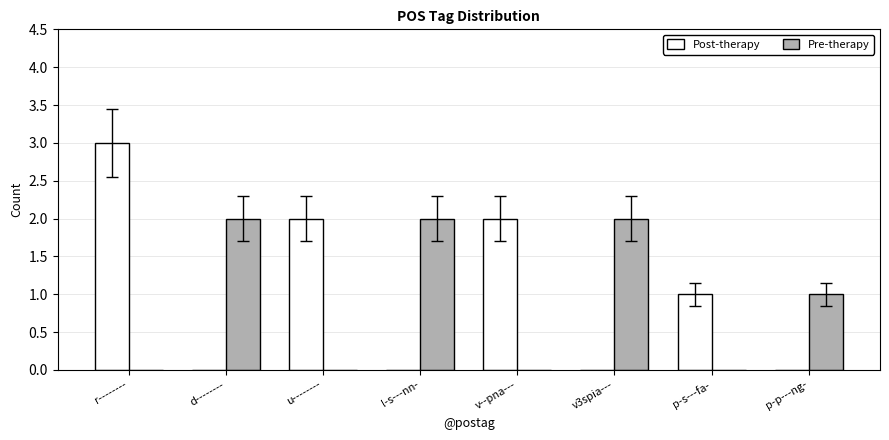

At which category is the sum across all series the highest?

r--------